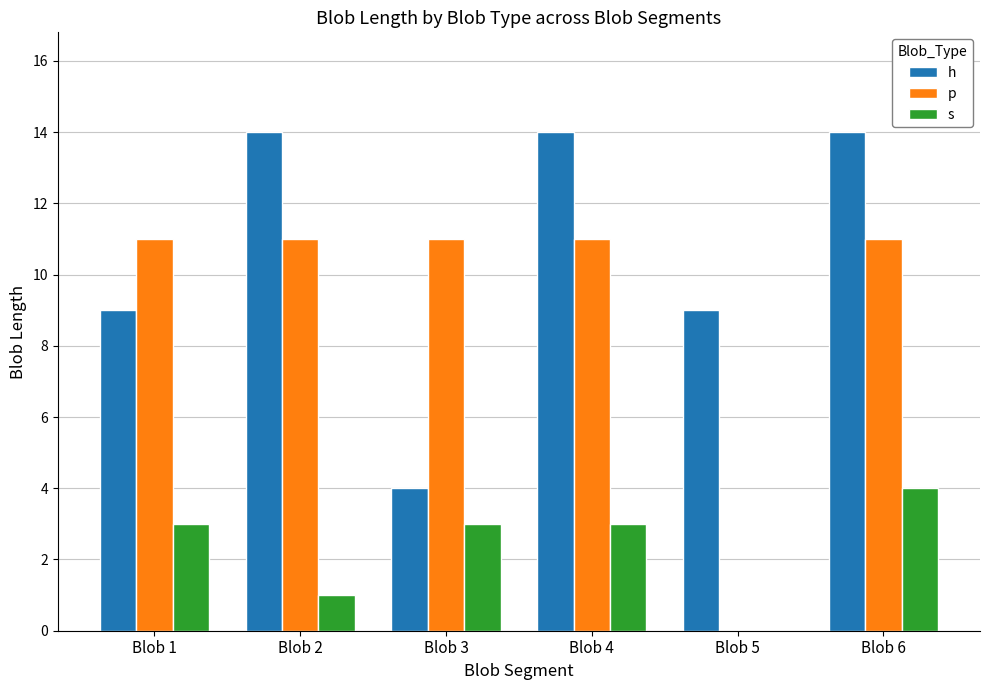

Which series changed the most between Blob 2 and Blob 5?

p